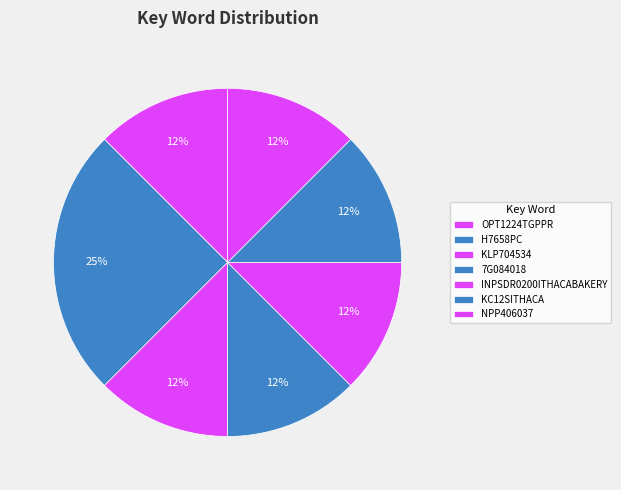

Rank the categories by value from lowest to highest.

OPT1224TGPPR, KLP704534, 7G084018, INPSDR0200ITHACABAKERY, KC12SITHACA, NPP406037, H7658PC